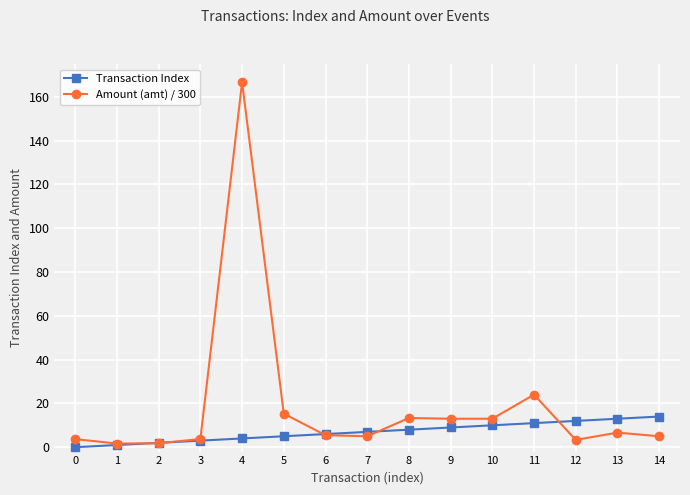

How many series are shown in this chart?

2